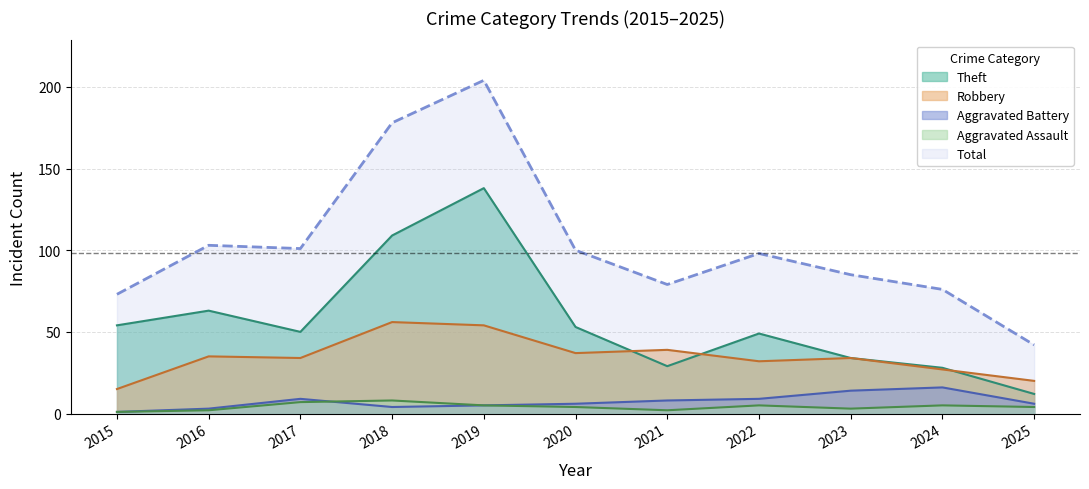

Reading left to right, transcribe all the data shown in this chart.

Theft: 2015=54	2016=63	2017=50	2018=109	2019=138	2020=53	2021=29	2022=49	2023=34	2024=28	2025=12
Robbery: 2015=15	2016=35	2017=34	2018=56	2019=54	2020=37	2021=39	2022=32	2023=34	2024=27	2025=20
Aggravated Battery: 2015=1	2016=3	2017=9	2018=4	2019=5	2020=6	2021=8	2022=9	2023=14	2024=16	2025=6
Aggravated Assault: 2015=1	2016=2	2017=7	2018=8	2019=5	2020=4	2021=2	2022=5	2023=3	2024=5	2025=4
Total: 2015=73	2016=103	2017=101	2018=178	2019=204	2020=100	2021=79	2022=98	2023=85	2024=76	2025=42